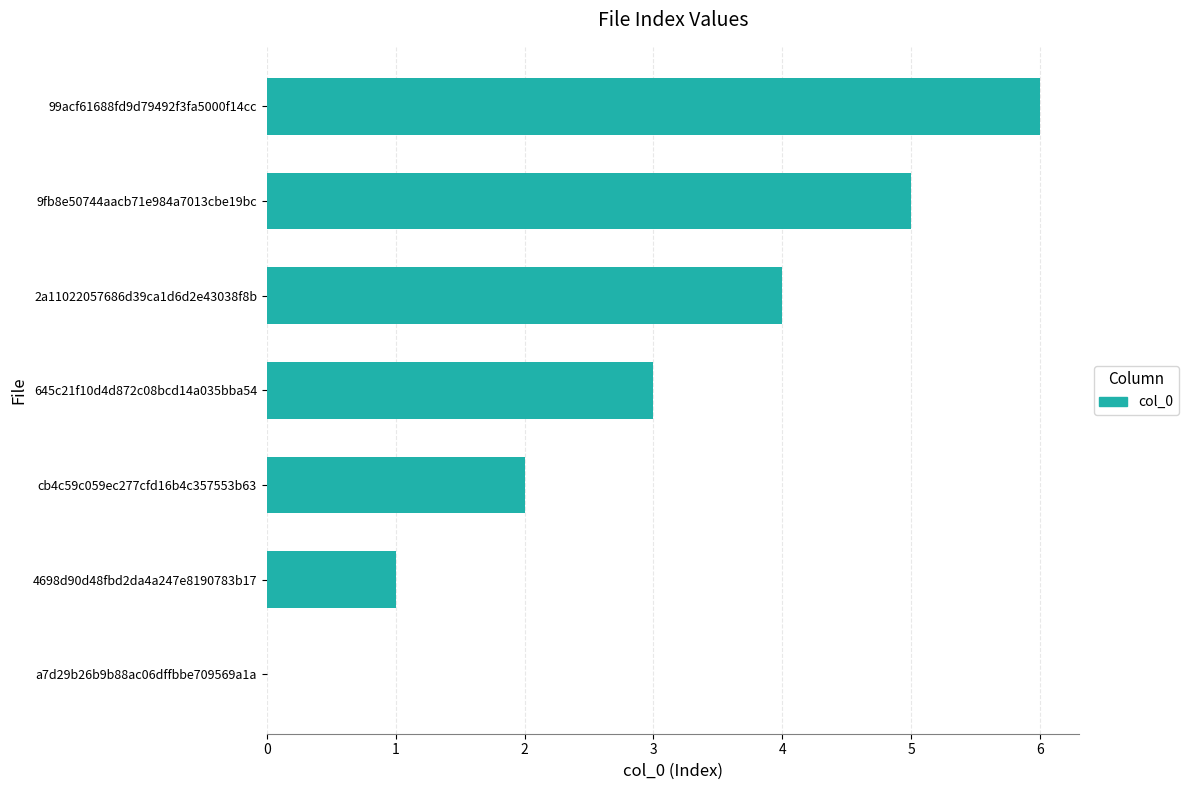

Is it true that the value at 645c21f10d4d872c08bcd14a035bba54 is 3?

True